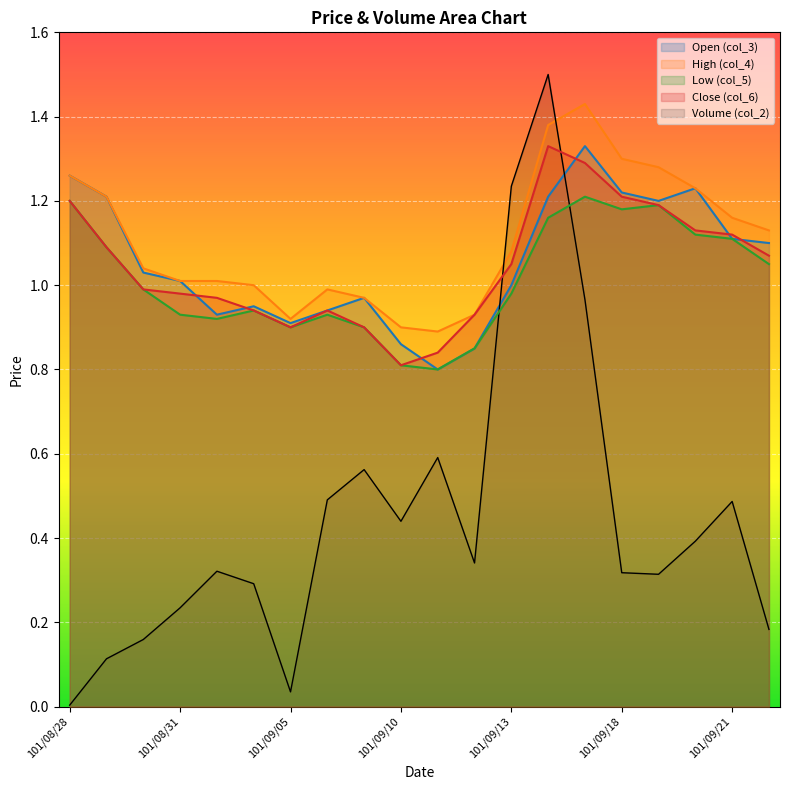

What value does the col_4 series have at 101/09/11?

0.9